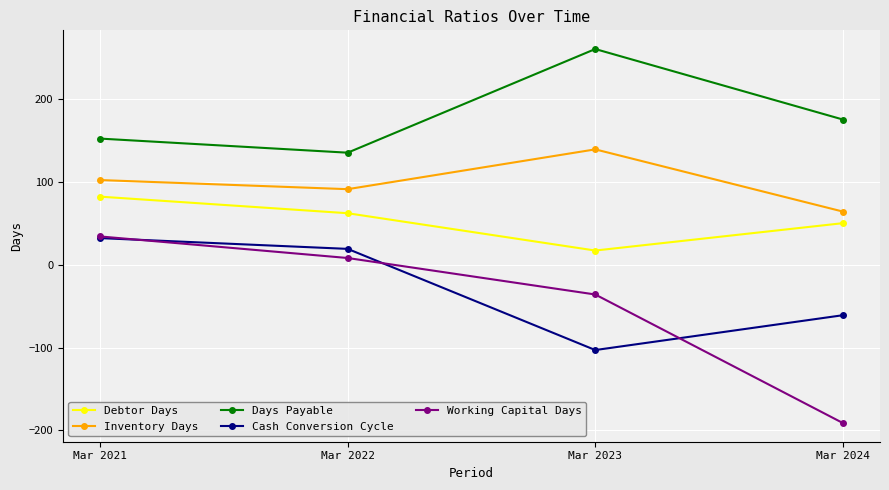

True or false: Working Capital Days and Debtor Days intersect in this chart.

False